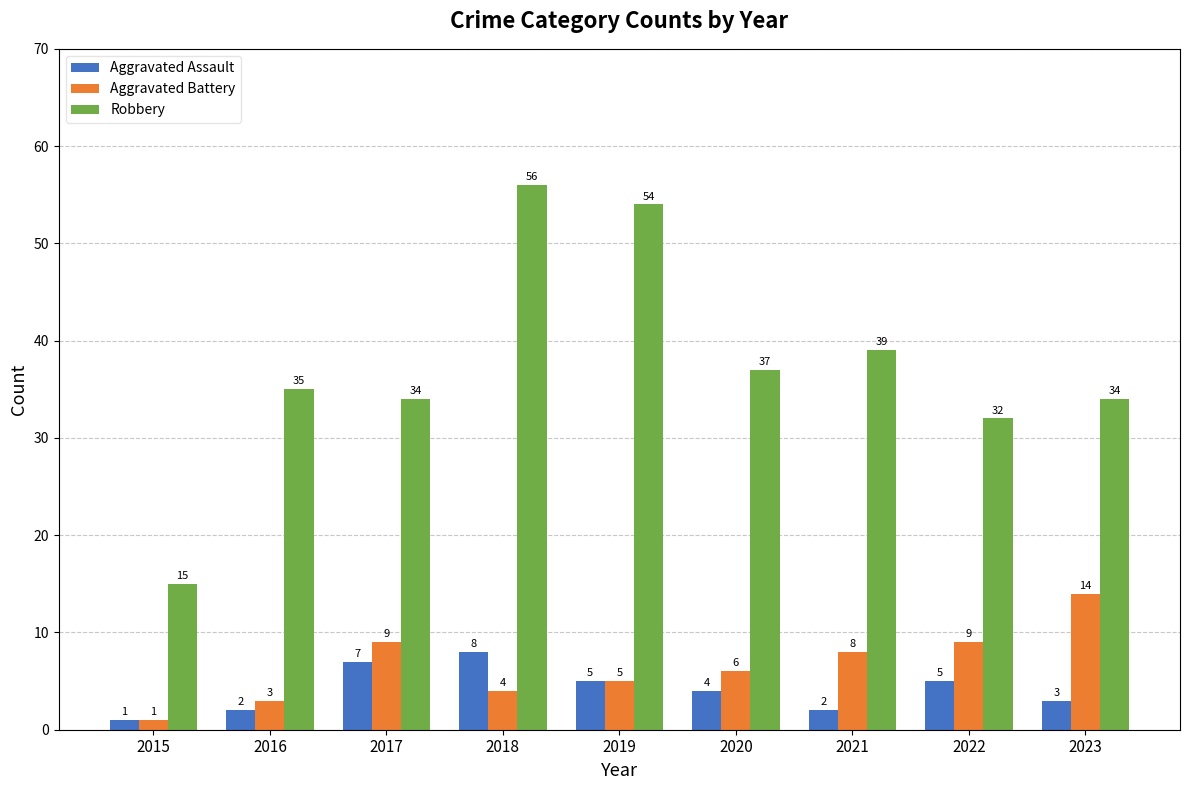

What is the sum of all Aggravated Assault values?

37